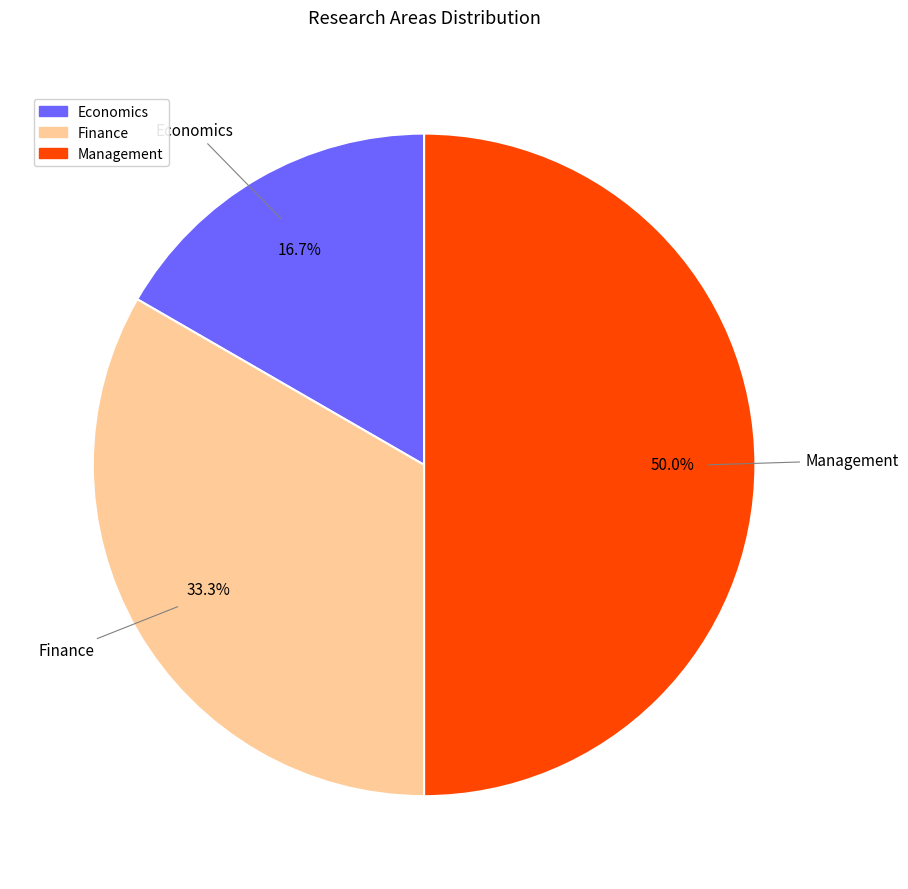

To the nearest percent, what portion does Economics represent?

17%